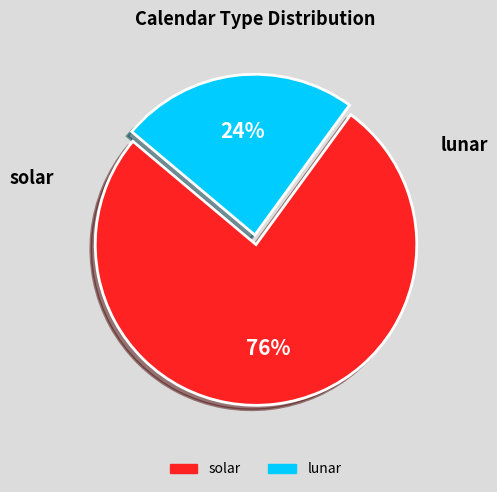

True or false: lunar accounts for 14% of the total.

False